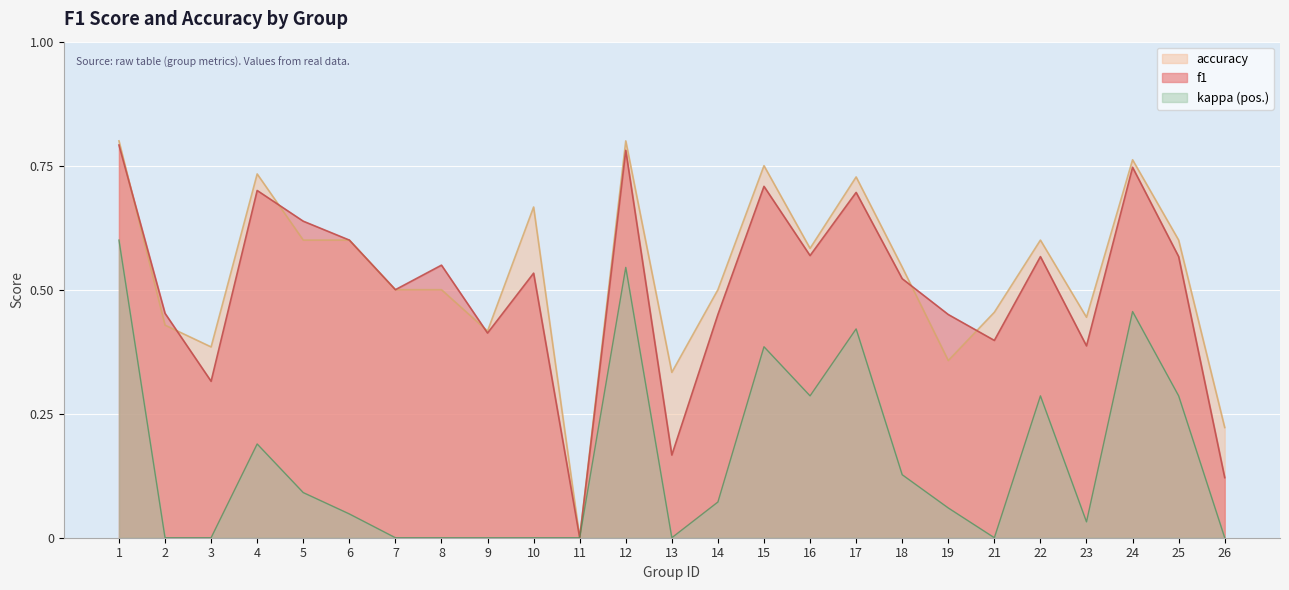

At how many categories does at least one series exceed 0?

24